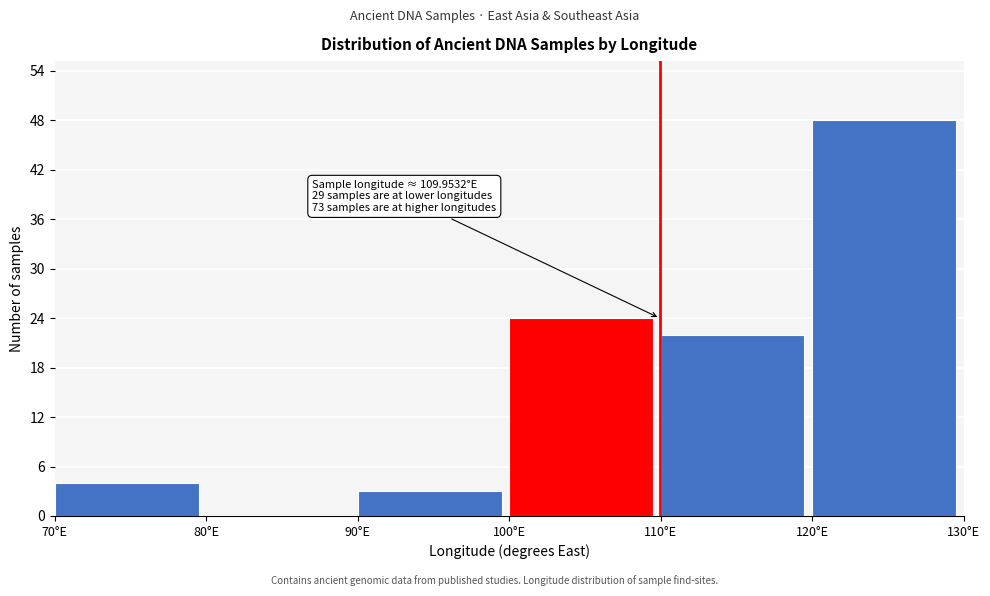

Which range on the x-axis has the tallest bar?

120 to 130